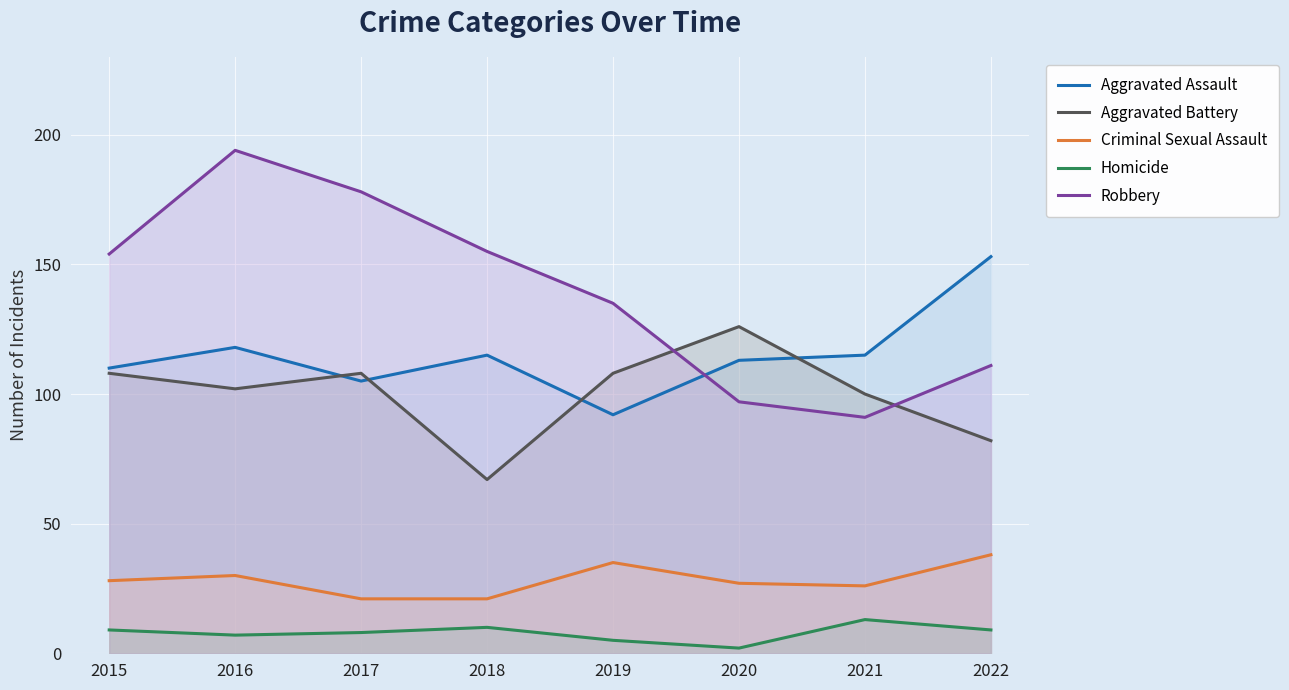

What is the sum of the Homicide values at 2017 and 2018?

18